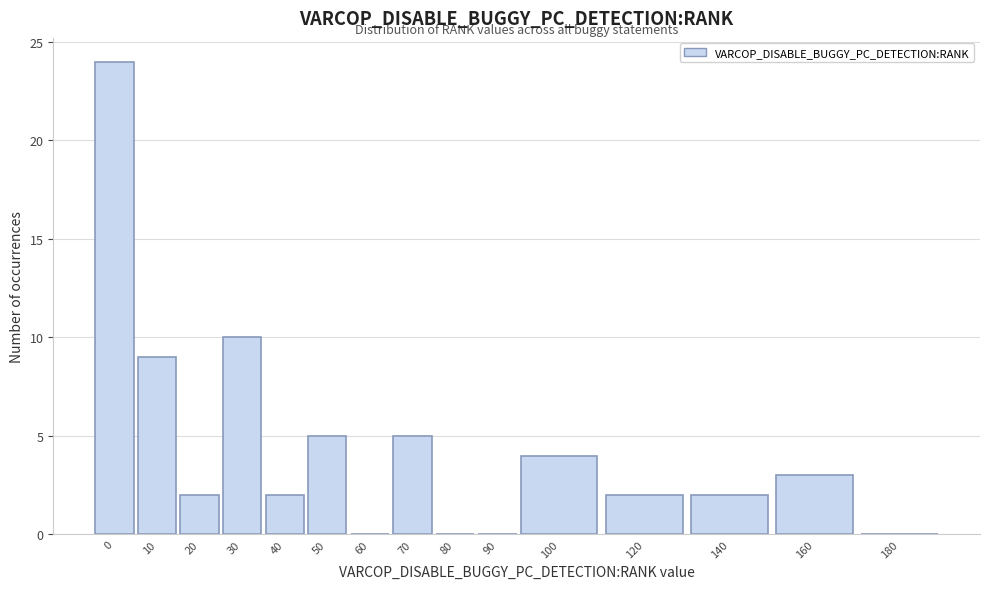

Reading left to right, extract all data points from this chart.

0=24	10=9	20=2	30=10	40=2	50=5	60=0	70=5	80=0	90=0	100=4	120=2	140=2	160=3	180=0